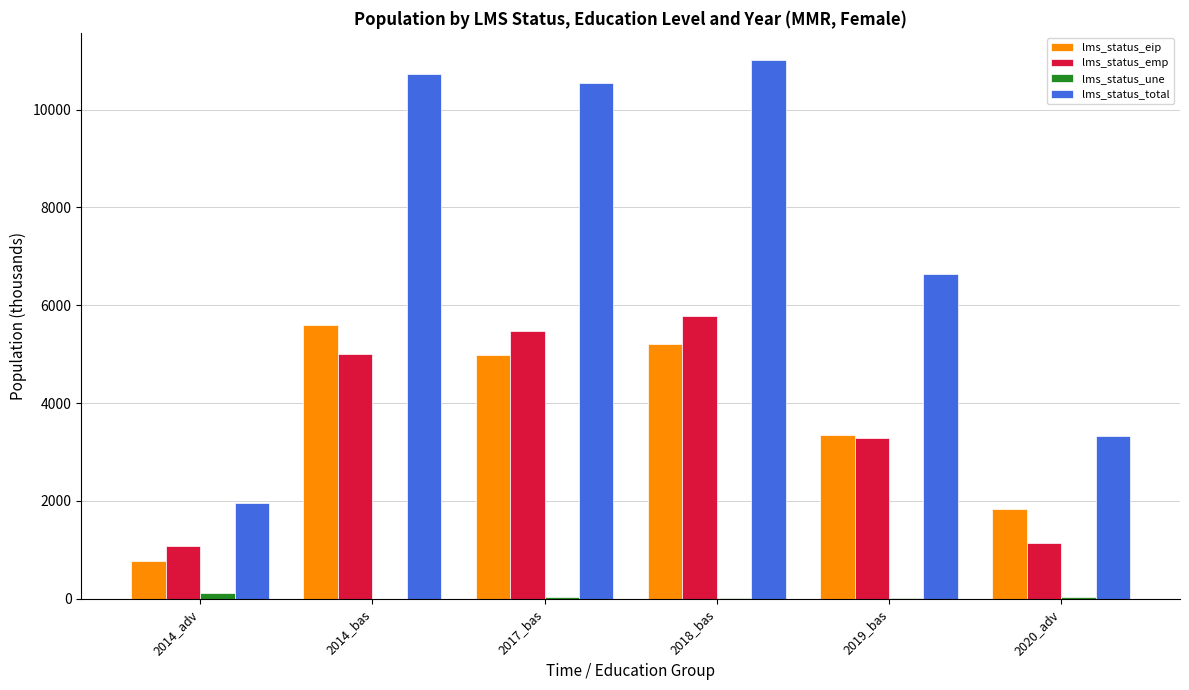

How many groups of bars are there?

6